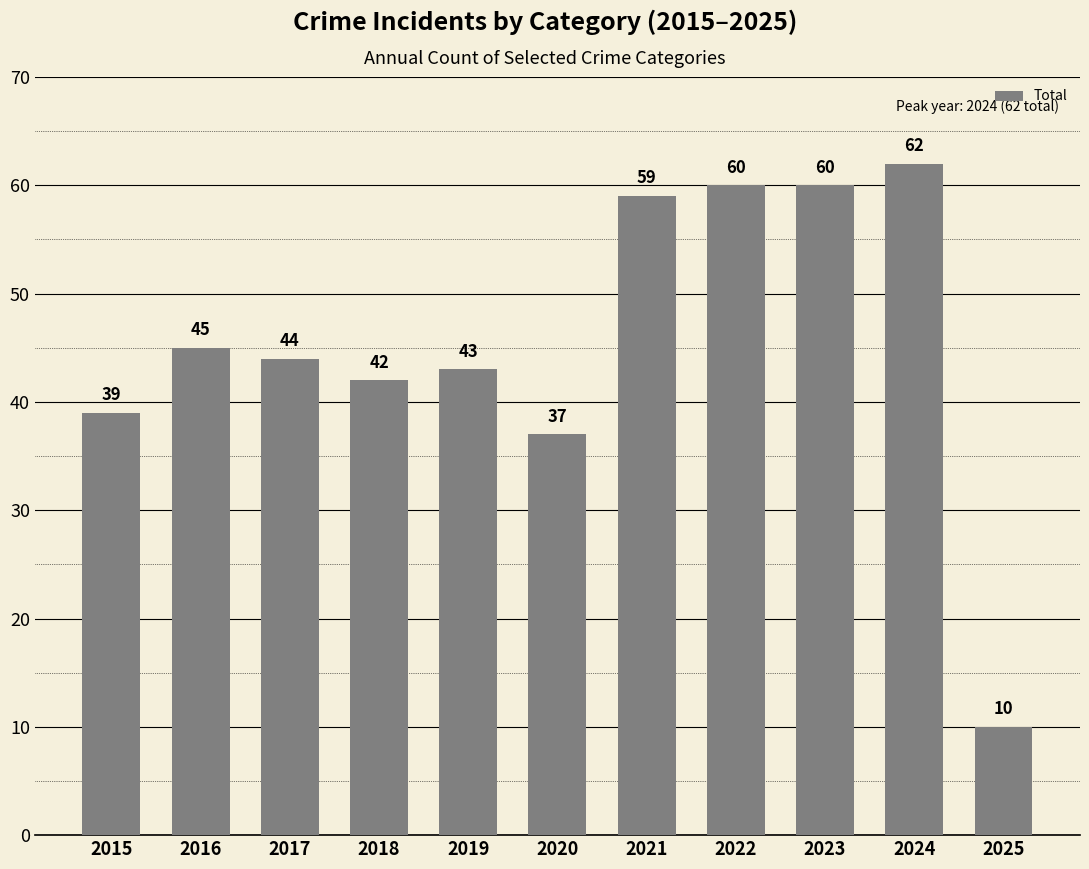

Reading left to right, what are all the values shown in this chart?

39	45	44	42	43	37	59	60	60	62	10